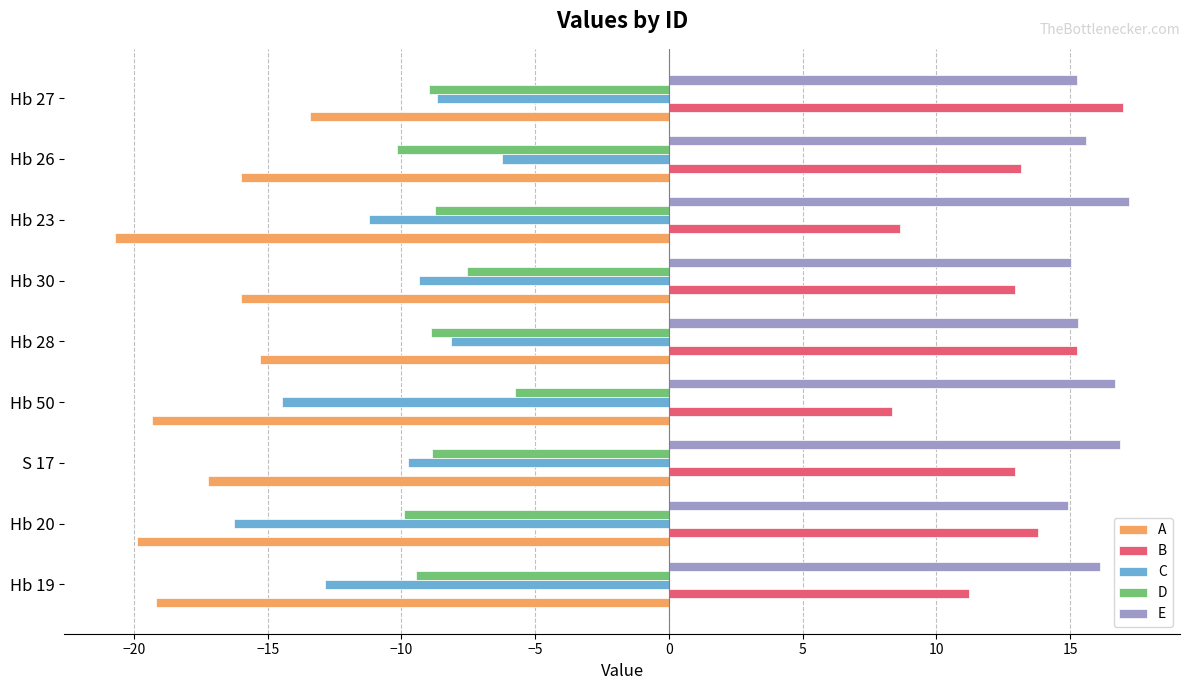

At which label is D closest to -7?

Hb 30